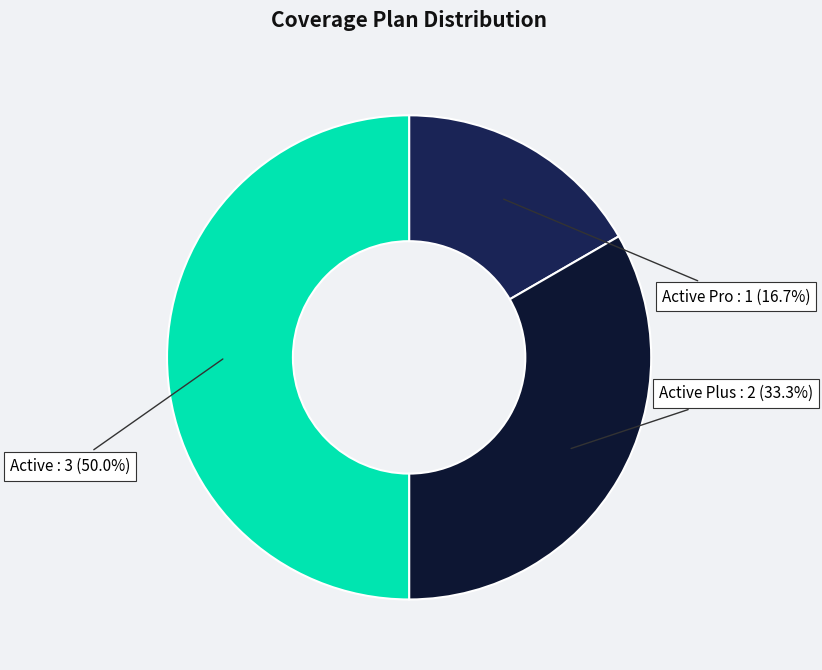

What percentage do Active Pro and Active Plus together represent?

50.0%